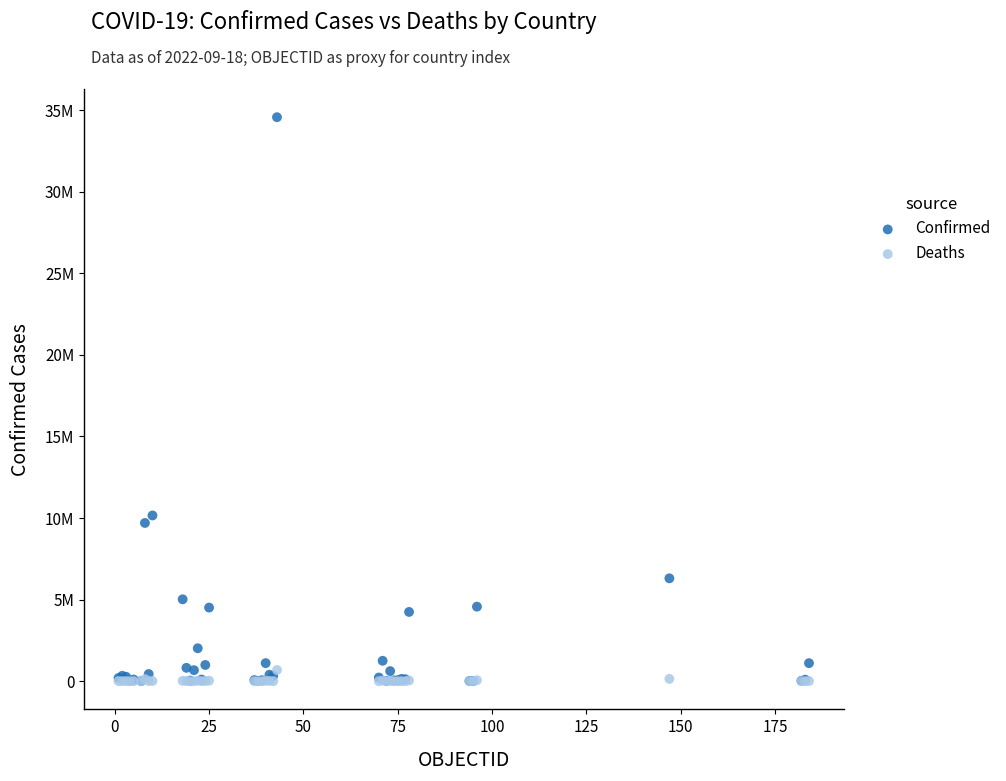

Which series reaches the maximum Y coordinate?

Confirmed